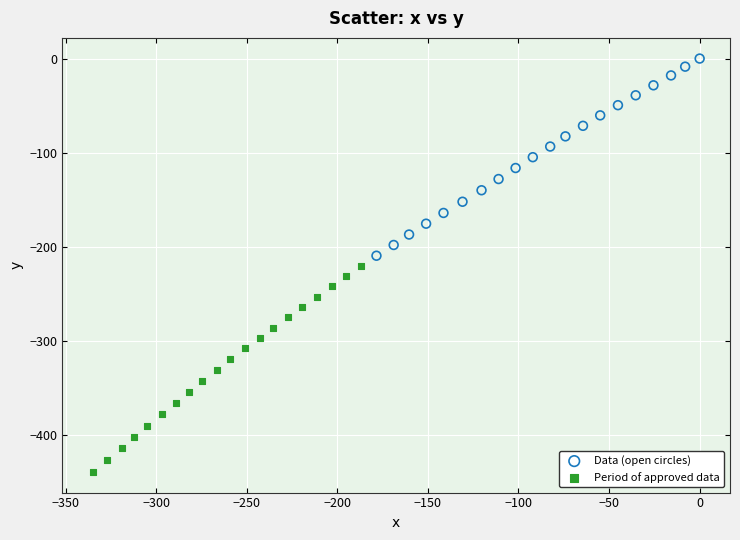

Which series contains the lowest Y value?

Period of approved data